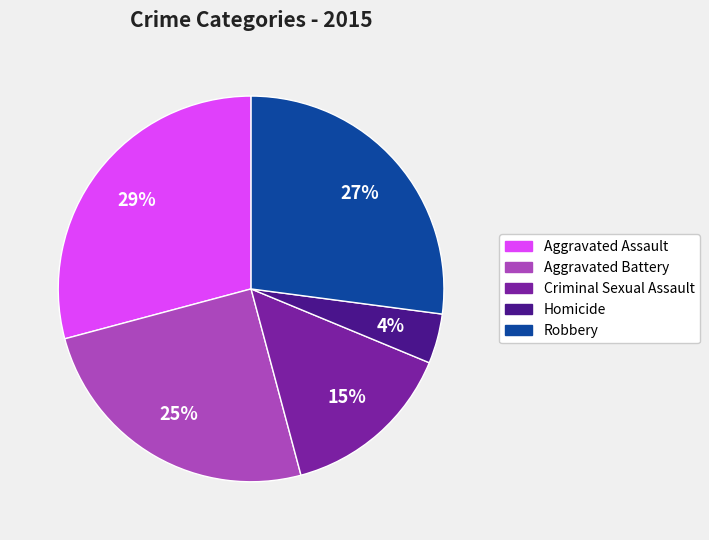

To the nearest percent, what is the difference between the largest and smallest slice percentages?

25%